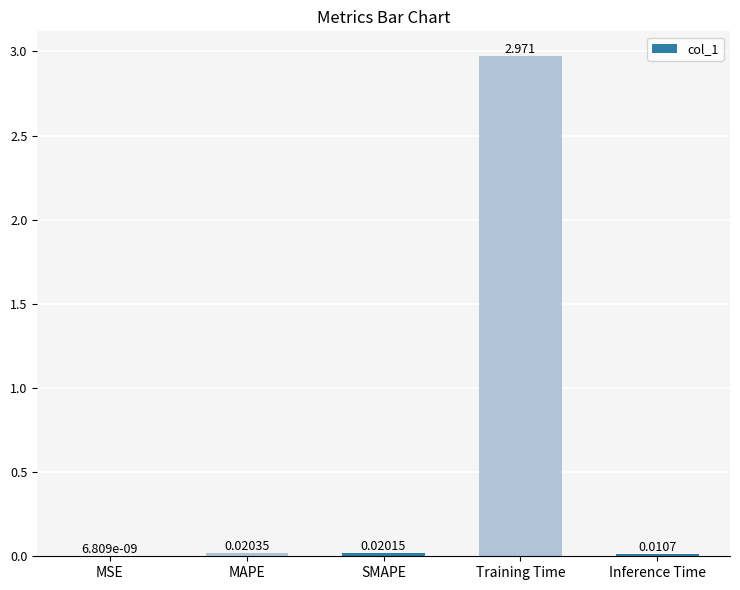

At which label is the value closest to 1?

MAPE